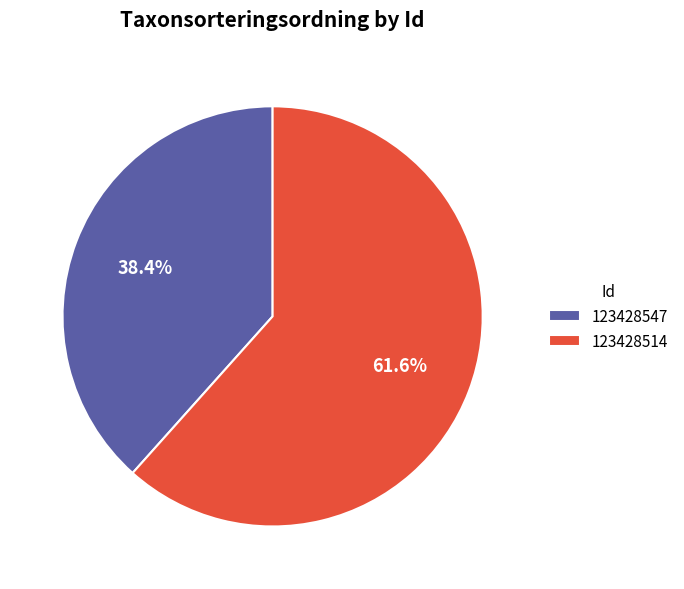

Between 123428547 and 123428514, which is larger?

123428514